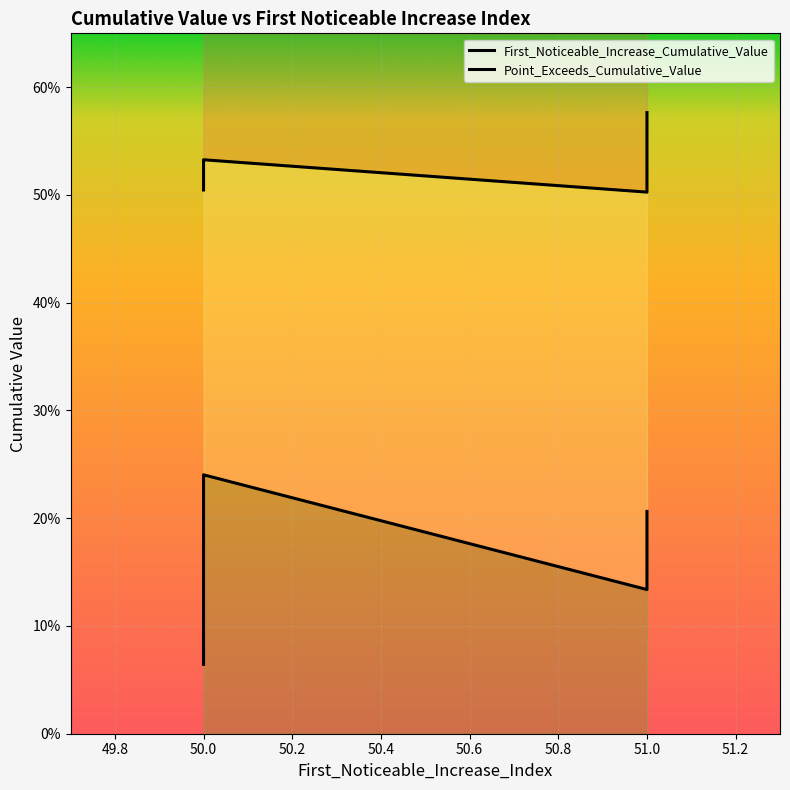

What are all the series names shown in the legend?

First_Noticeable_Increase_Cumulative_Value, Point_Exceeds_Cumulative_Value